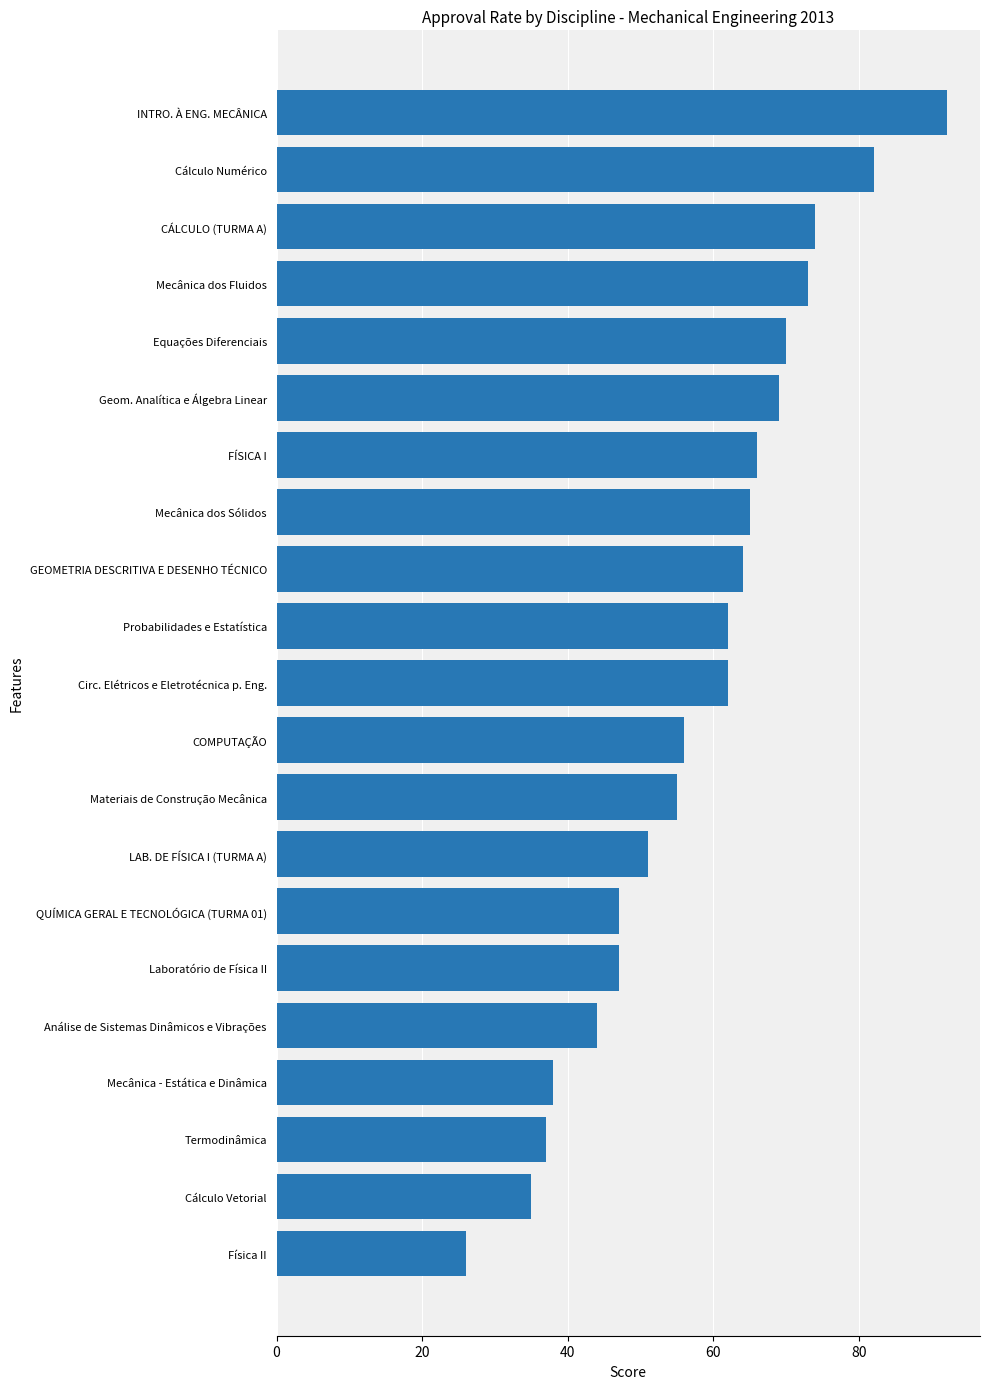

What is the ratio of the value at COMPUTAÇÃO to the value at Circ. Elétricos e Eletrotécnica p. Eng.?

0.9